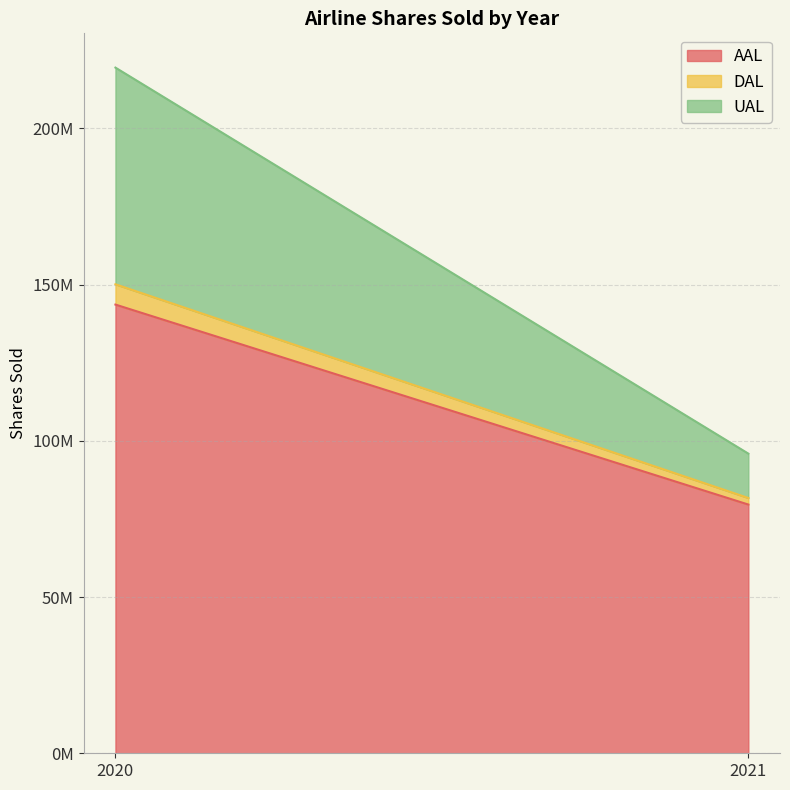

Count the number of categories in the chart.

2